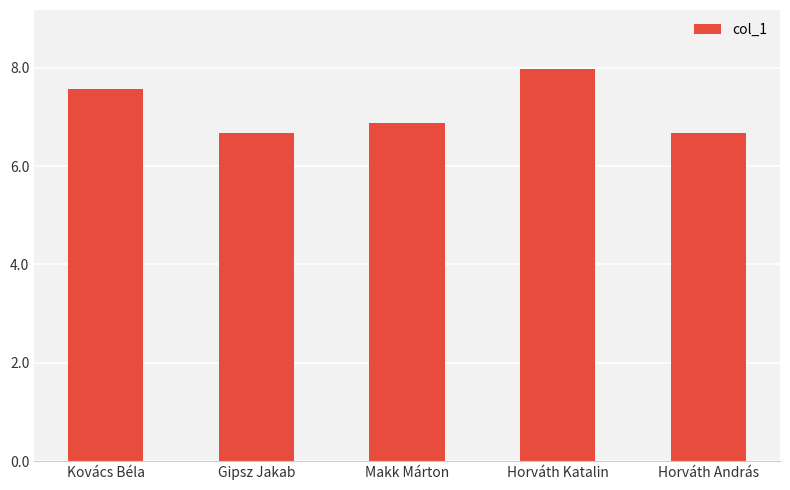

What is the maximum value shown in the chart?

8.0